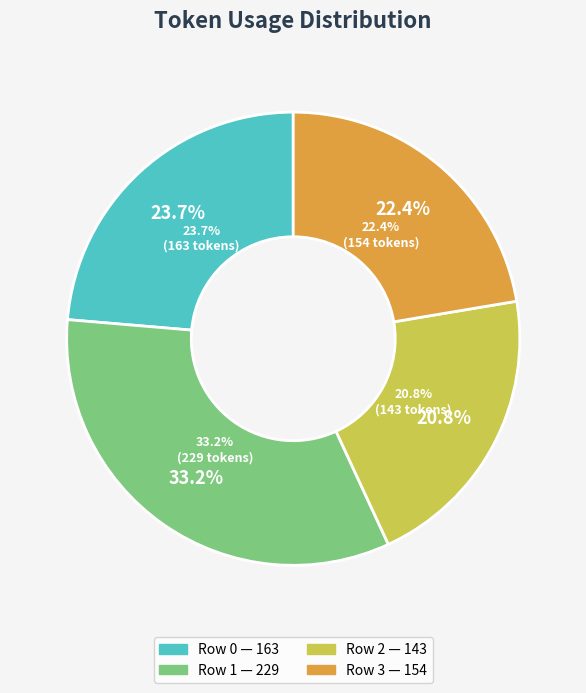

Is the sum of Row 0 and Row 2 greater than half?

No